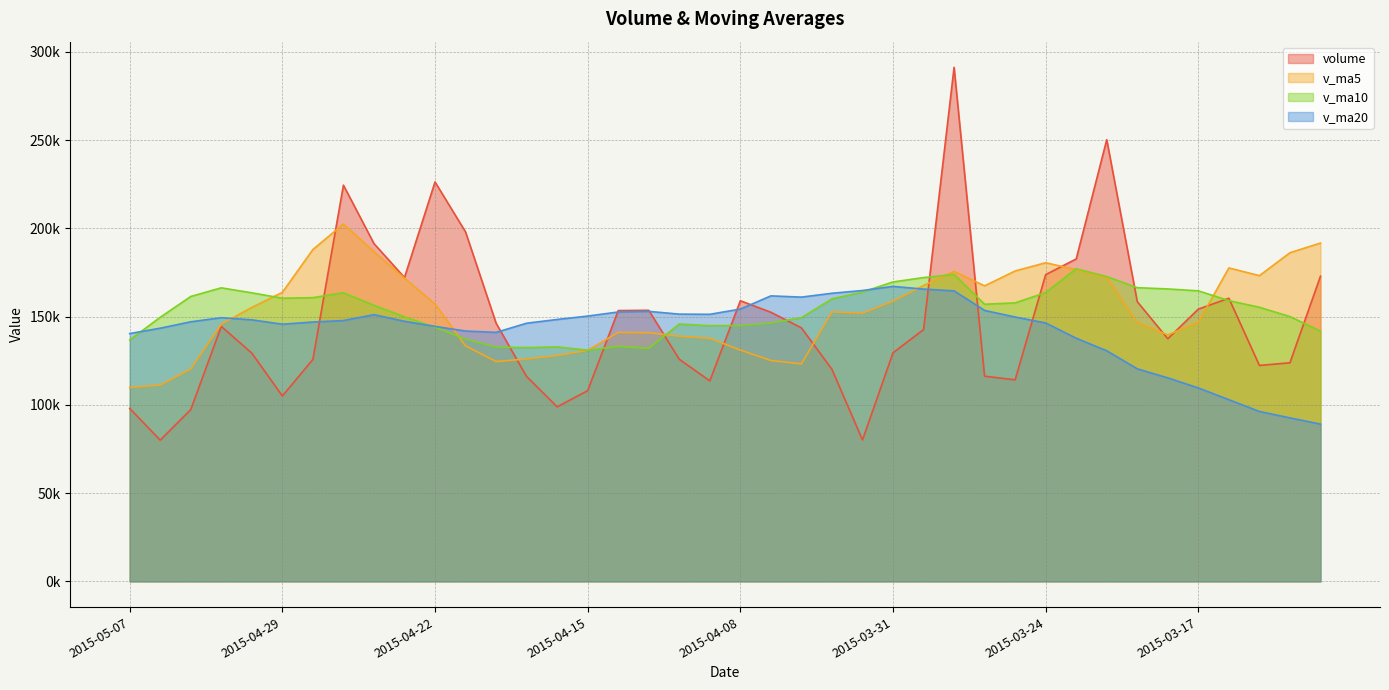

What is the greatest value displayed?

291284.8